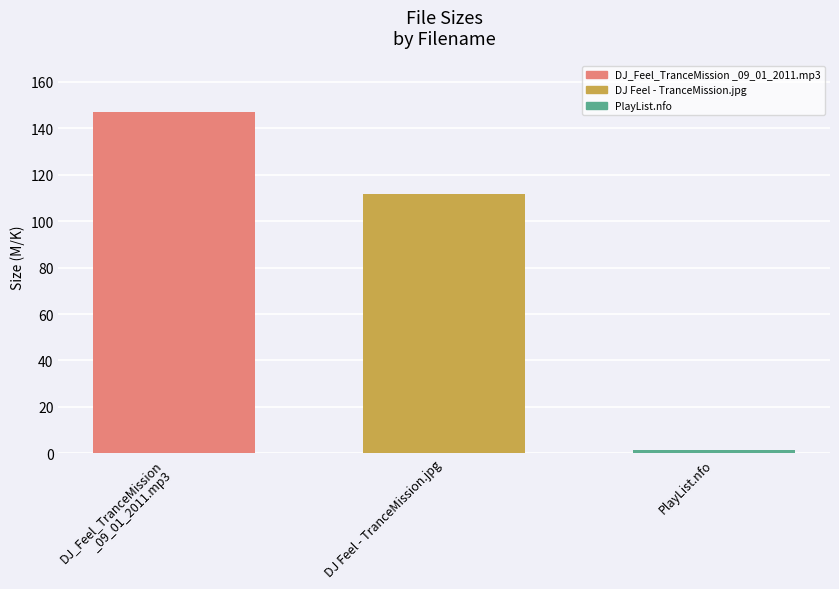

True or false: the data shows 111.6 at DJ Feel - TranceMission.jpg.

True